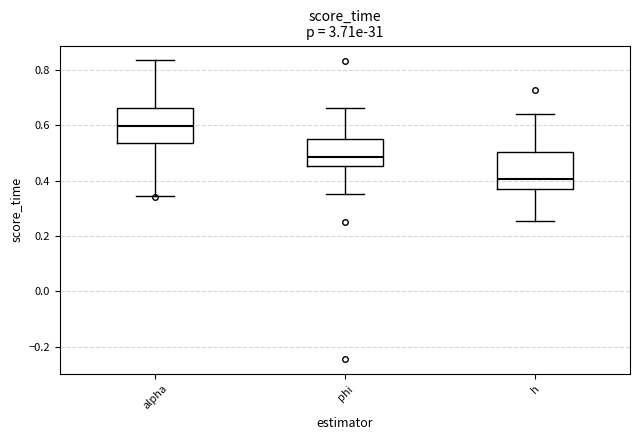

Reading left to right, read every box against the y-axis: the position of its median line, the range the box covers, and the ends of its whiskers. The values are not printed on the chart, so give them approximately, as read against the axis.

alpha: median 0.60, box 0.54 to 0.66, whiskers 0.34 to 0.84
phi: median 0.48, box 0.46 to 0.56, whiskers 0.36 to 0.66
h: median 0.40, box 0.36 to 0.50, whiskers 0.26 to 0.64